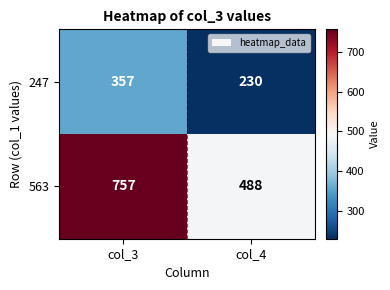

Reading left to right, transcribe all the data shown in this chart.

247: col_3=357	col_4=230
563: col_3=757	col_4=488